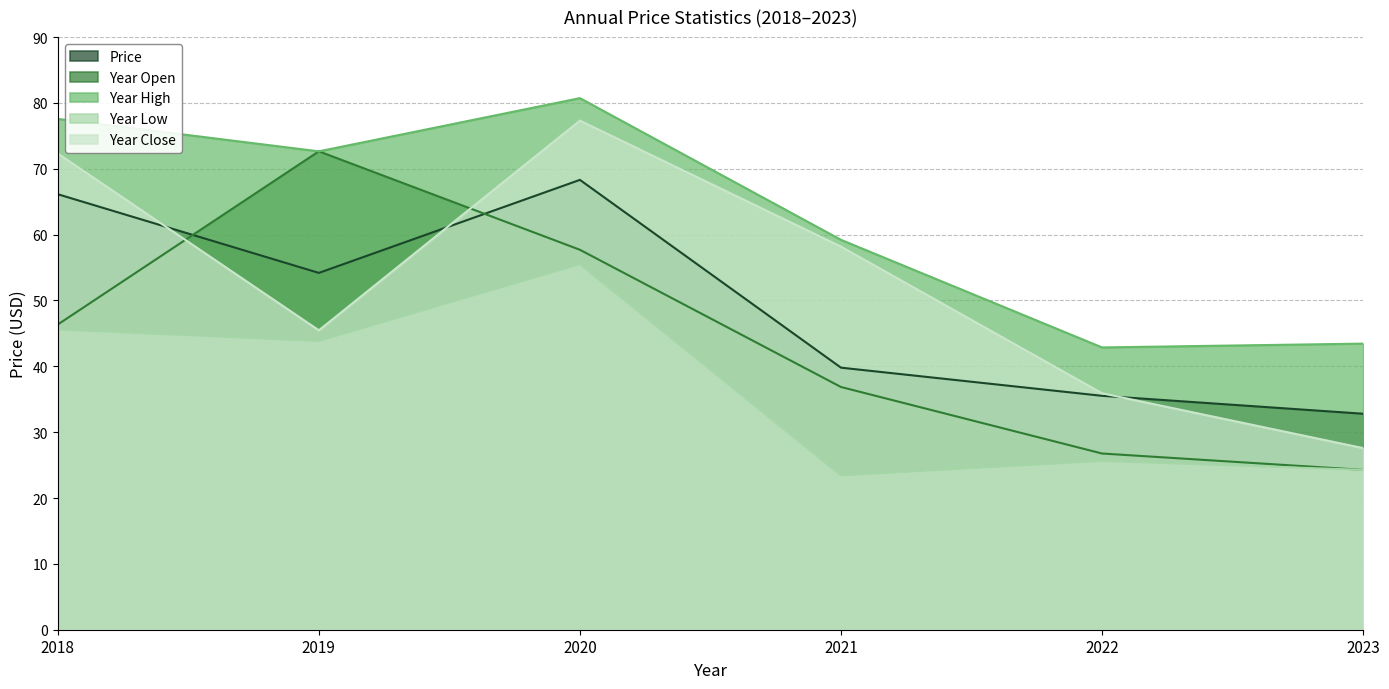

How many data points in year_close are above 58?

3